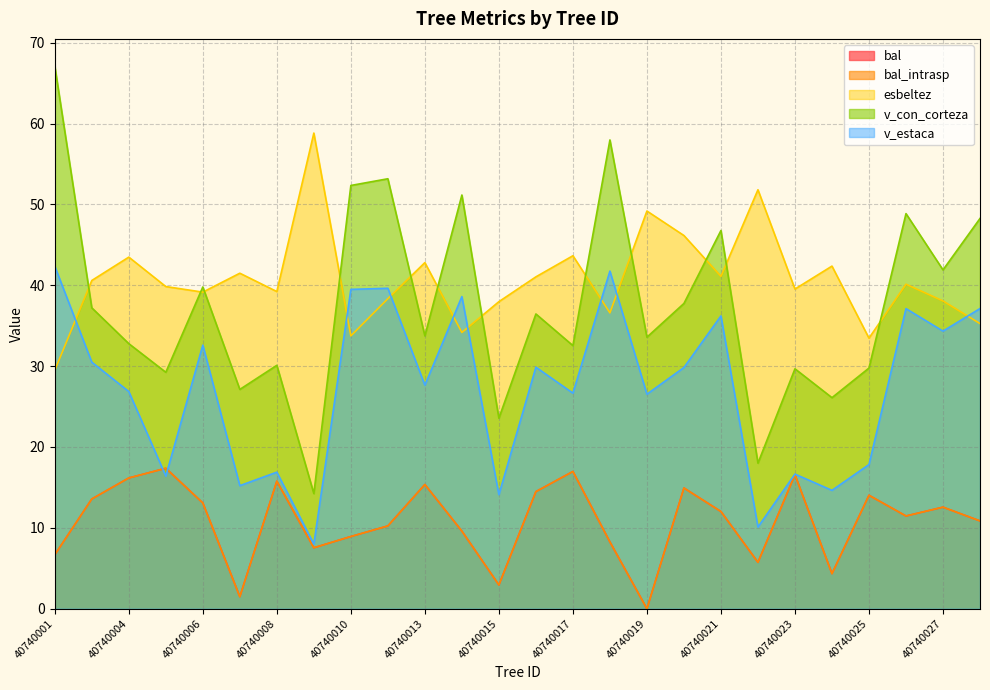

True or false: v_estaca has more than 1 points higher than both neighbors.

True